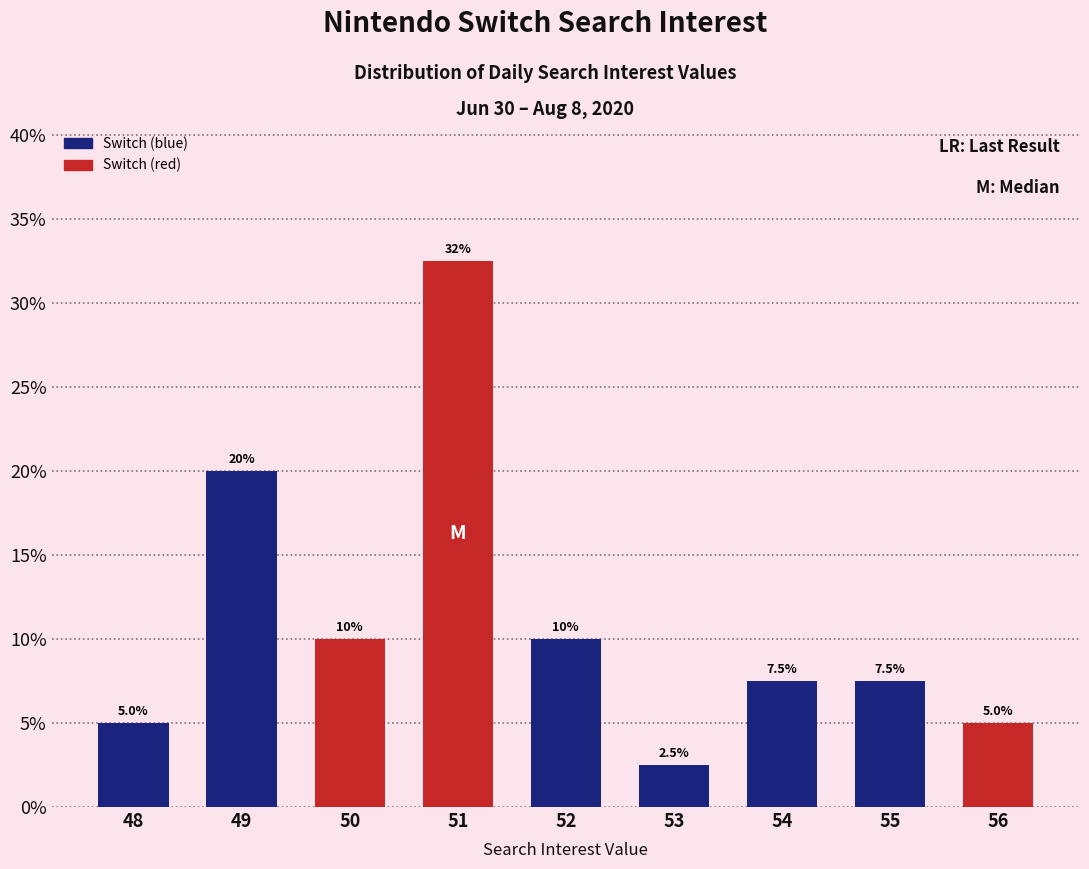

How many values are below 7?

3